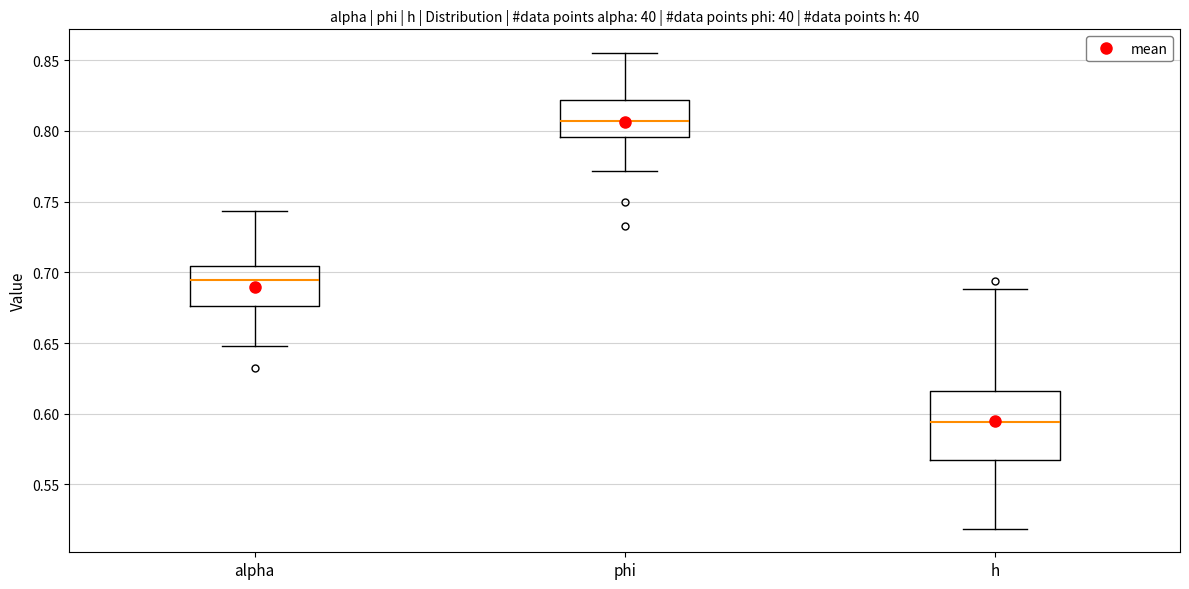

Where does the median line of the box for alpha sit on the y-axis? The values are not printed on the chart, so give them approximately, as read against the axis.

0.695